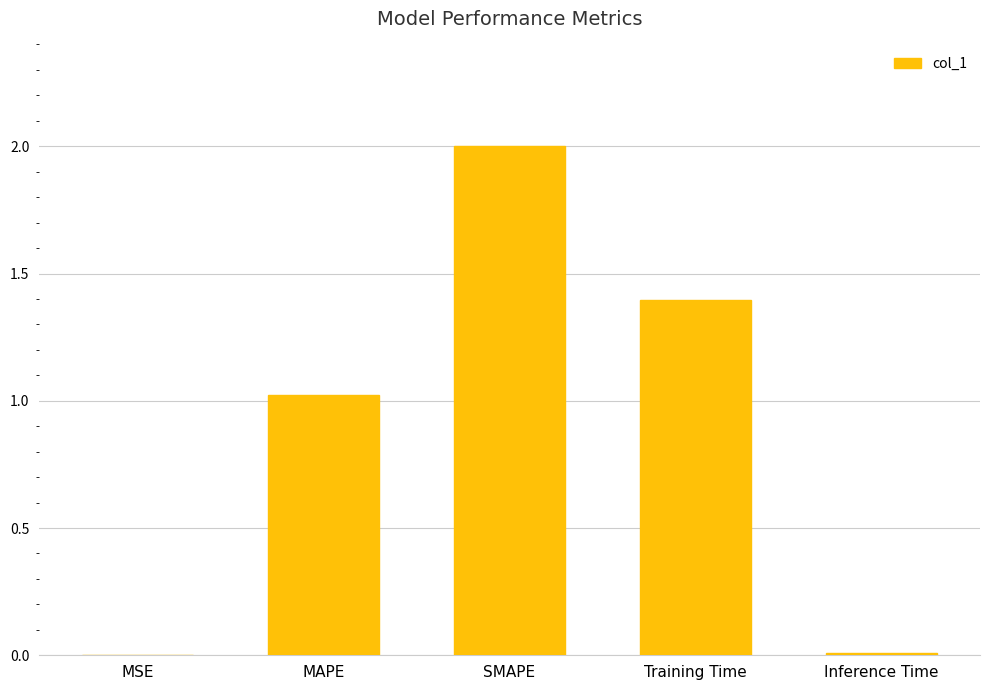

What is the sum of the values at SMAPE and MAPE?

3.0